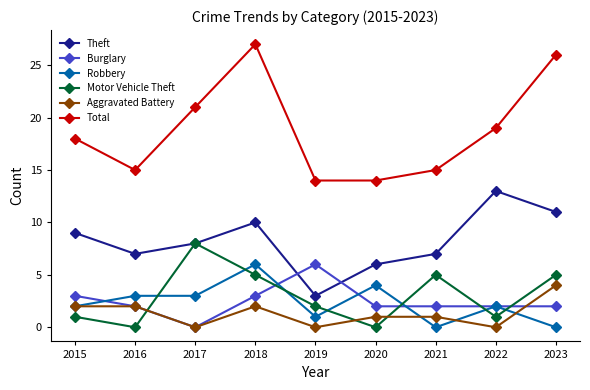

The Burglary series shows 2 at 2022. True or false?

True